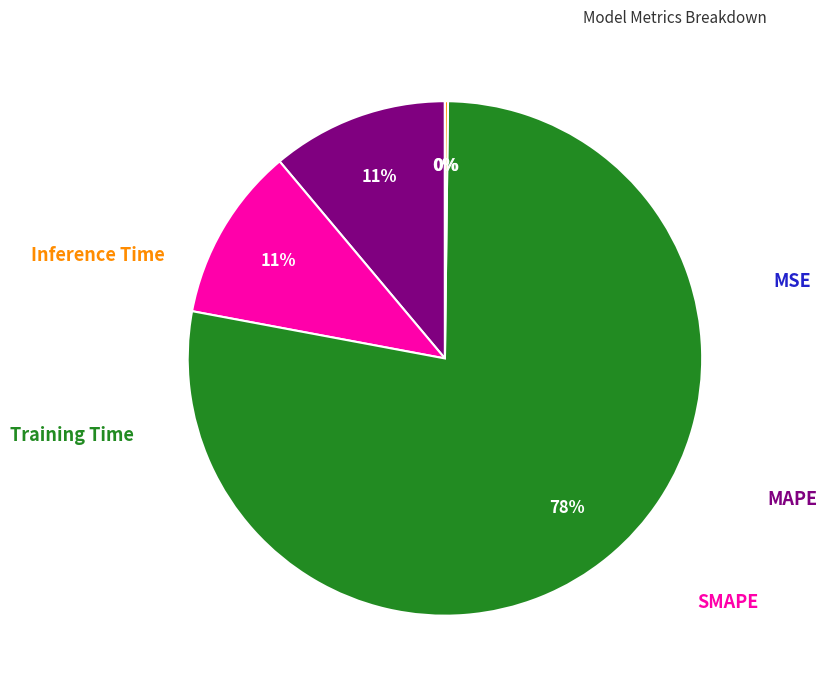

Is there any slice that represents more than half of the pie?

Yes